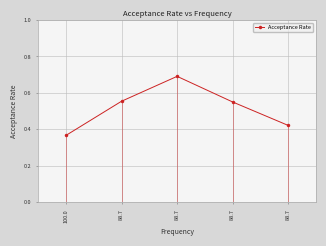

Which has a higher value, 88.7 or 88.7?

88.7